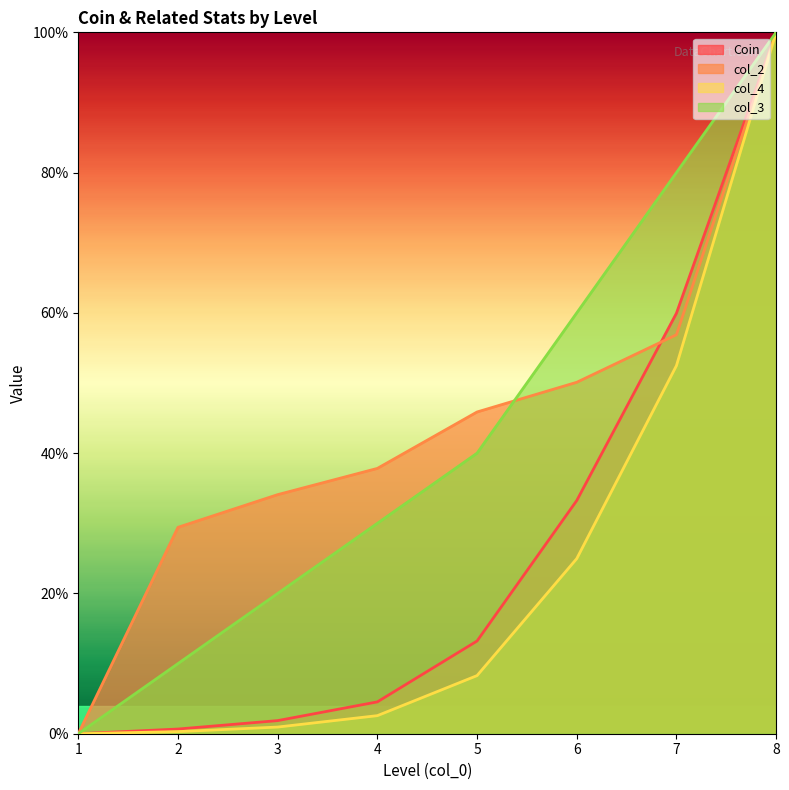

Does the chart have visible grid lines?

No